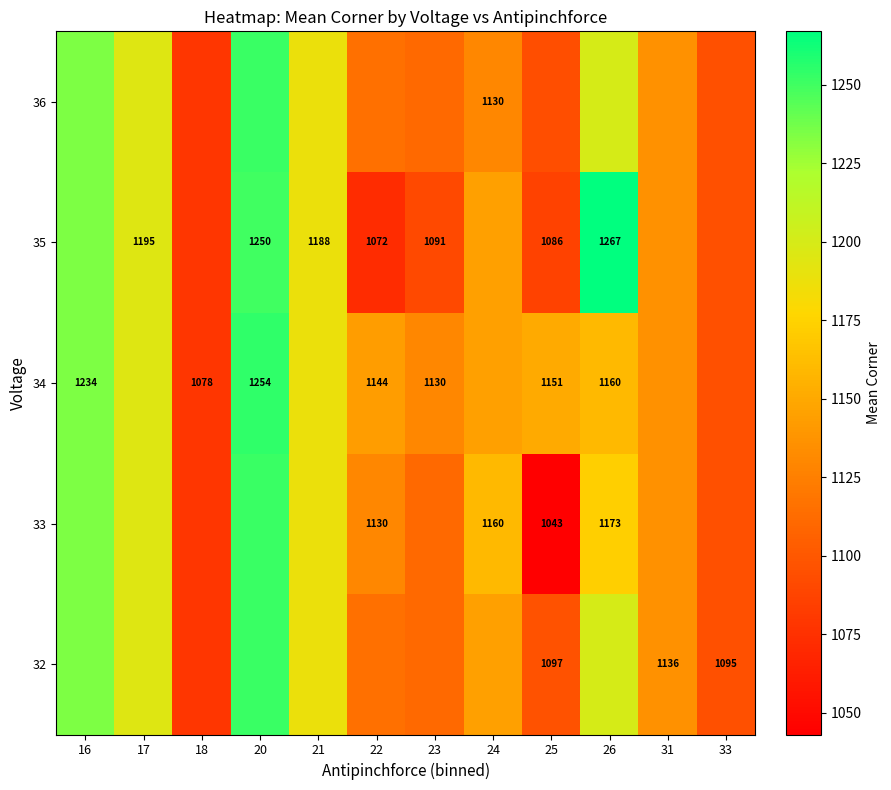

At how many categories does at least one series exceed 1073?

12